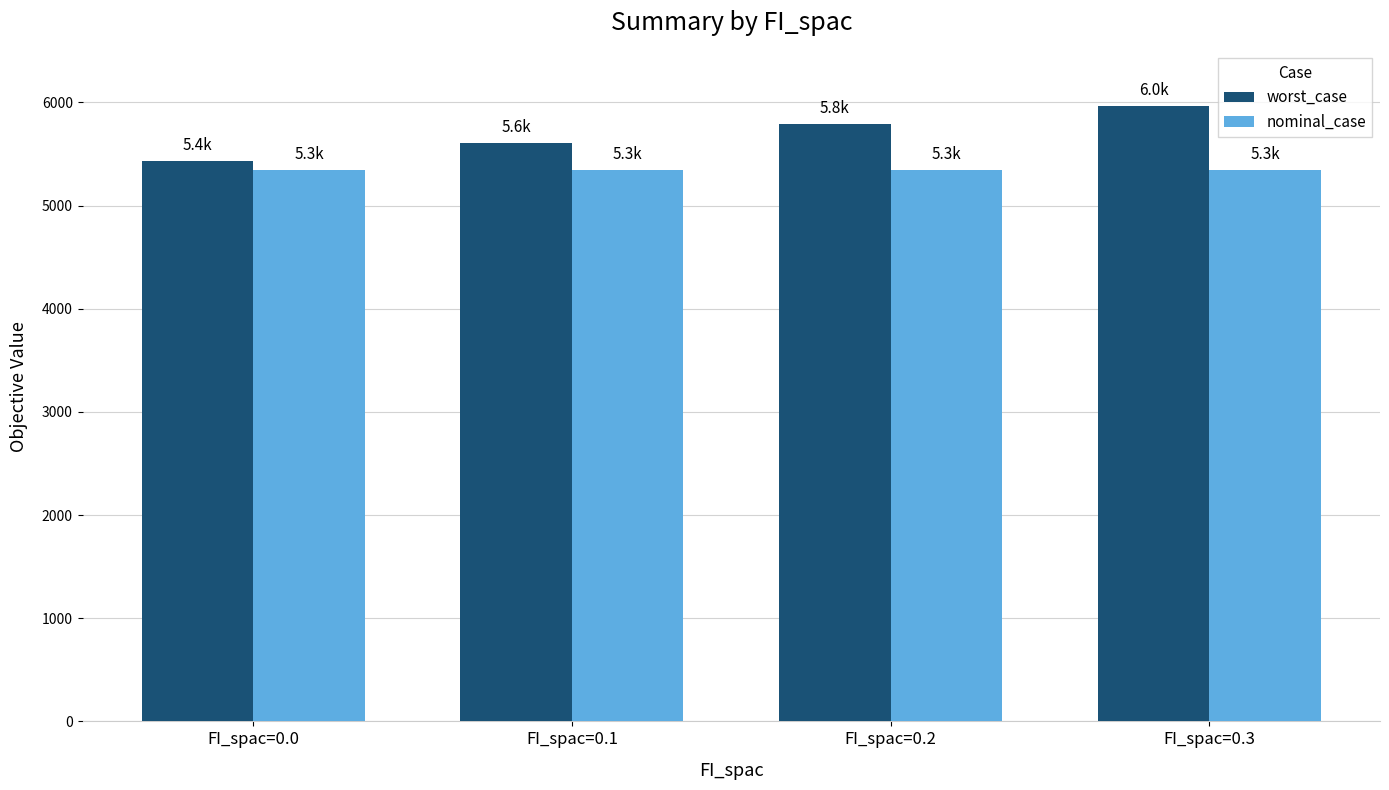

Reading right to left, transcribe all the data shown in this chart.

worst_case: FI_spac=0.3=5966.1	FI_spac=0.2=5788.3	FI_spac=0.1=5610.6	FI_spac=0.0=5432.9
nominal_case: FI_spac=0.3=5341.3	FI_spac=0.2=5341.3	FI_spac=0.1=5341.3	FI_spac=0.0=5341.3